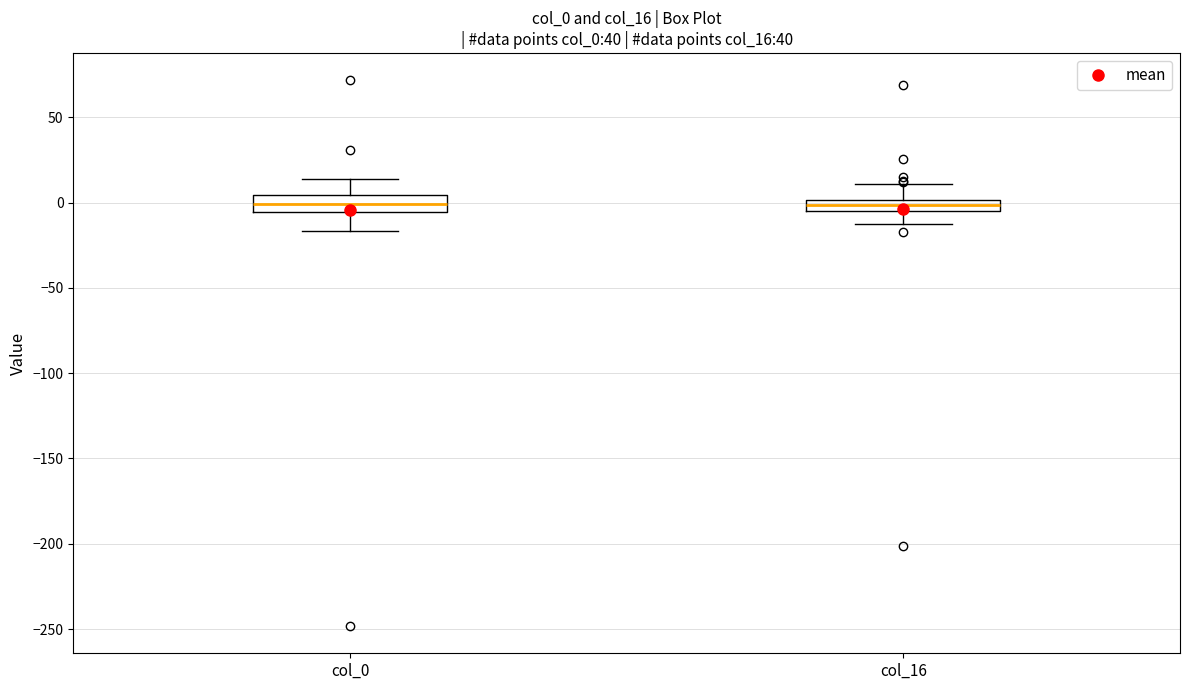

Where is the upper edge of the box for col_0 on the y-axis? The values are not printed on the chart, so give them approximately, as read against the axis.

5